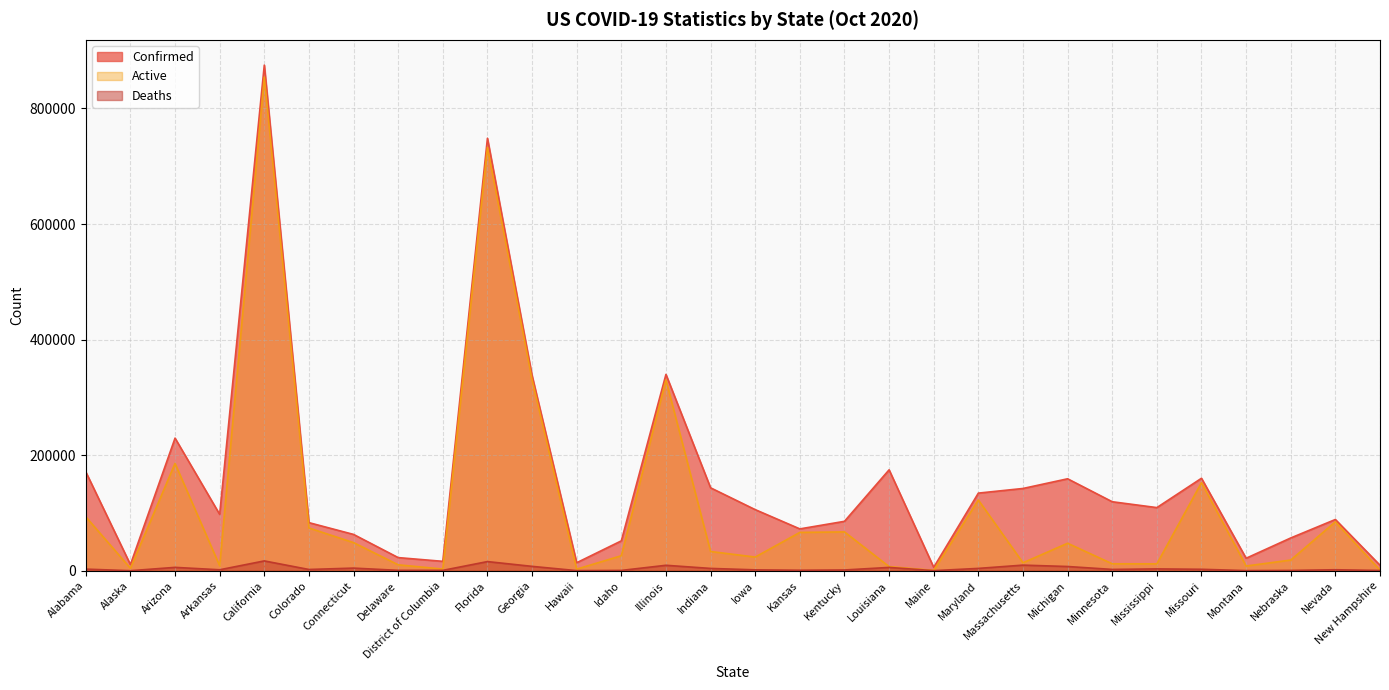

At which category is the sum across all series the highest?

California